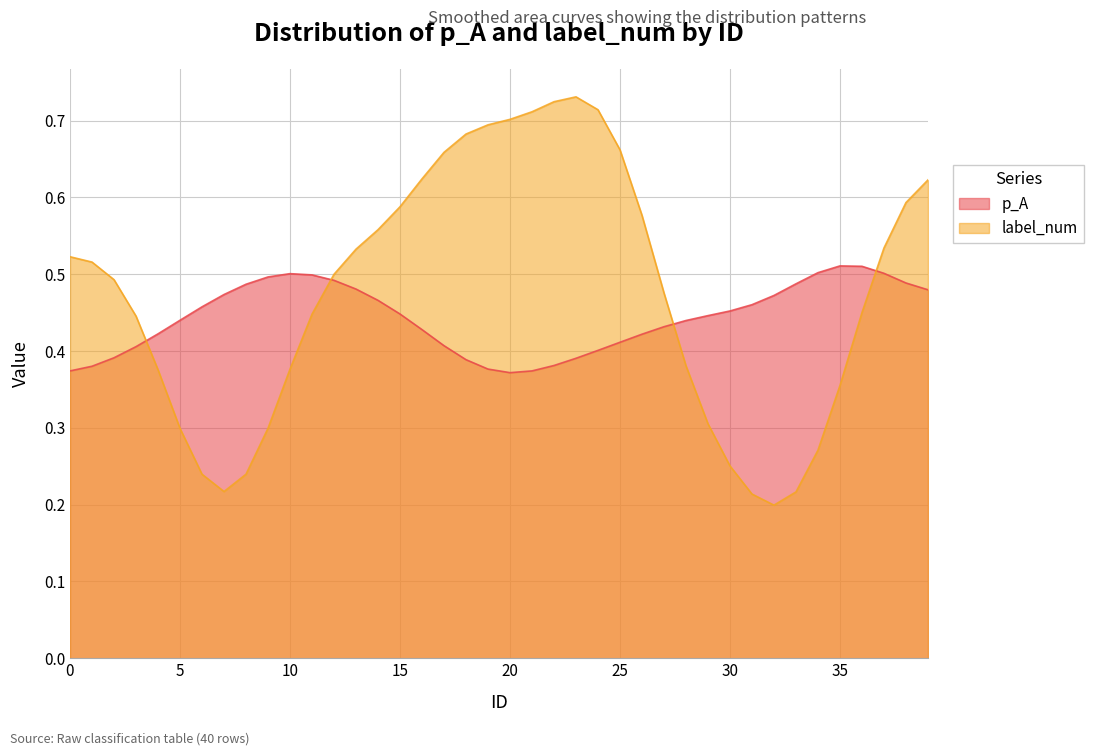

The value of p_A at 16 is 0.4. True or false?

True